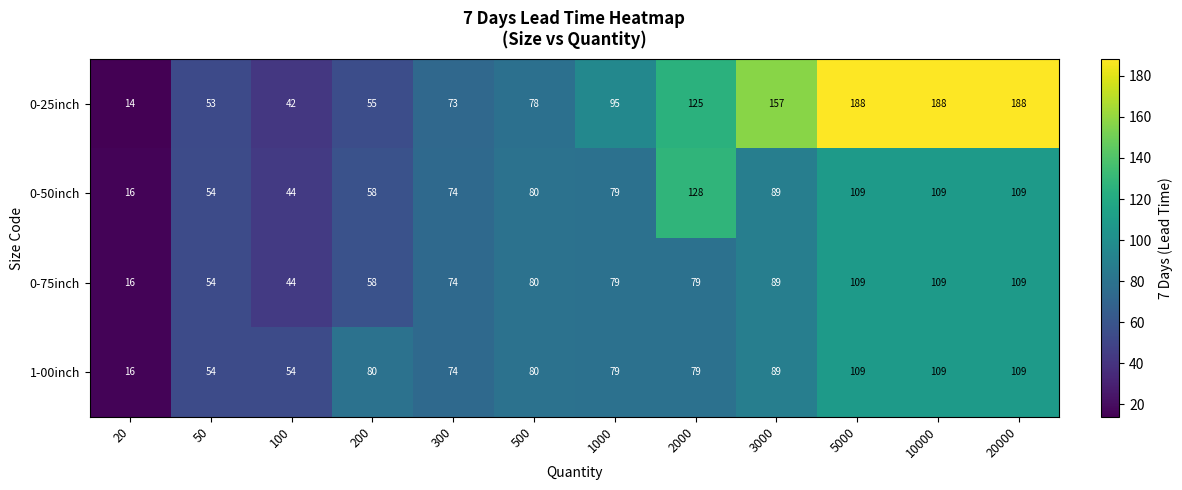

What is the total value across all series at 50?

215